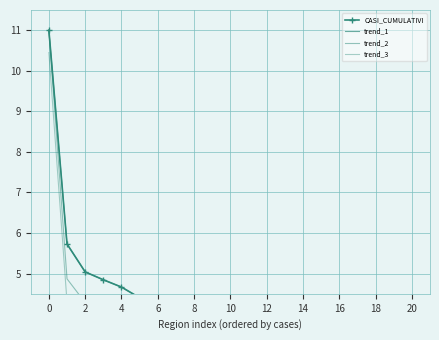

What are all the series names shown in the legend?

CASI_CUMULATIVI, trend_1, trend_2, trend_3